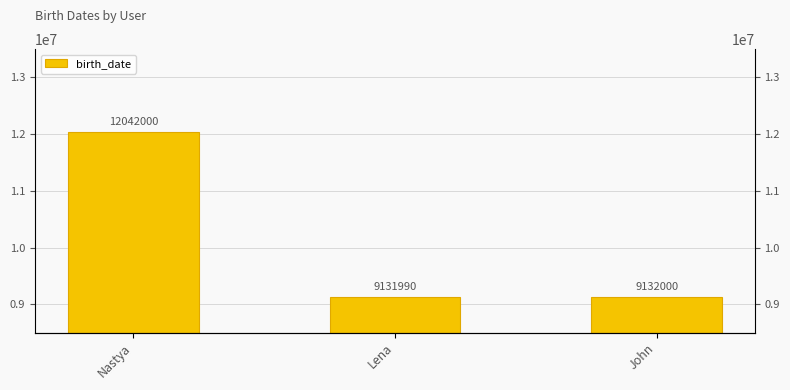

True or false: the data shows 14996566 at Lena.

False